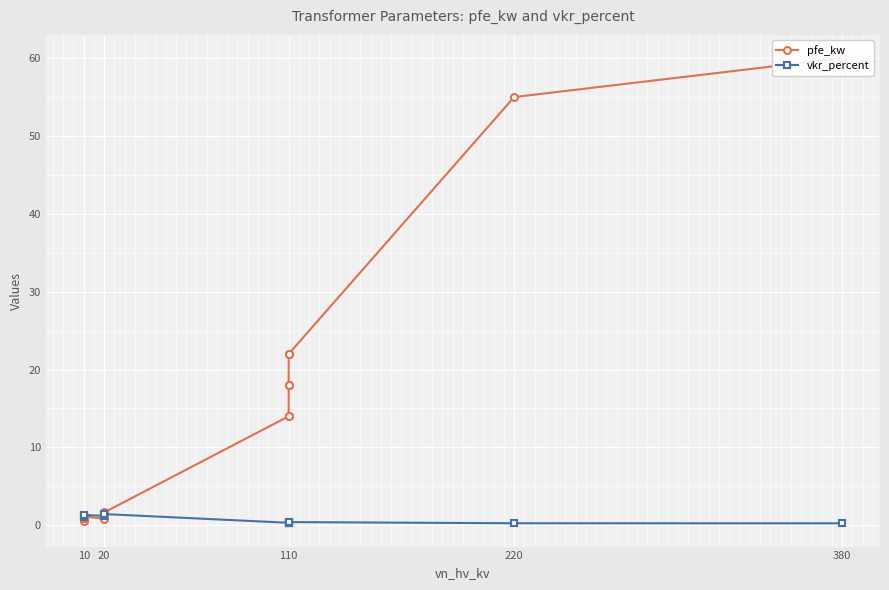

How many data points does each series have?

14